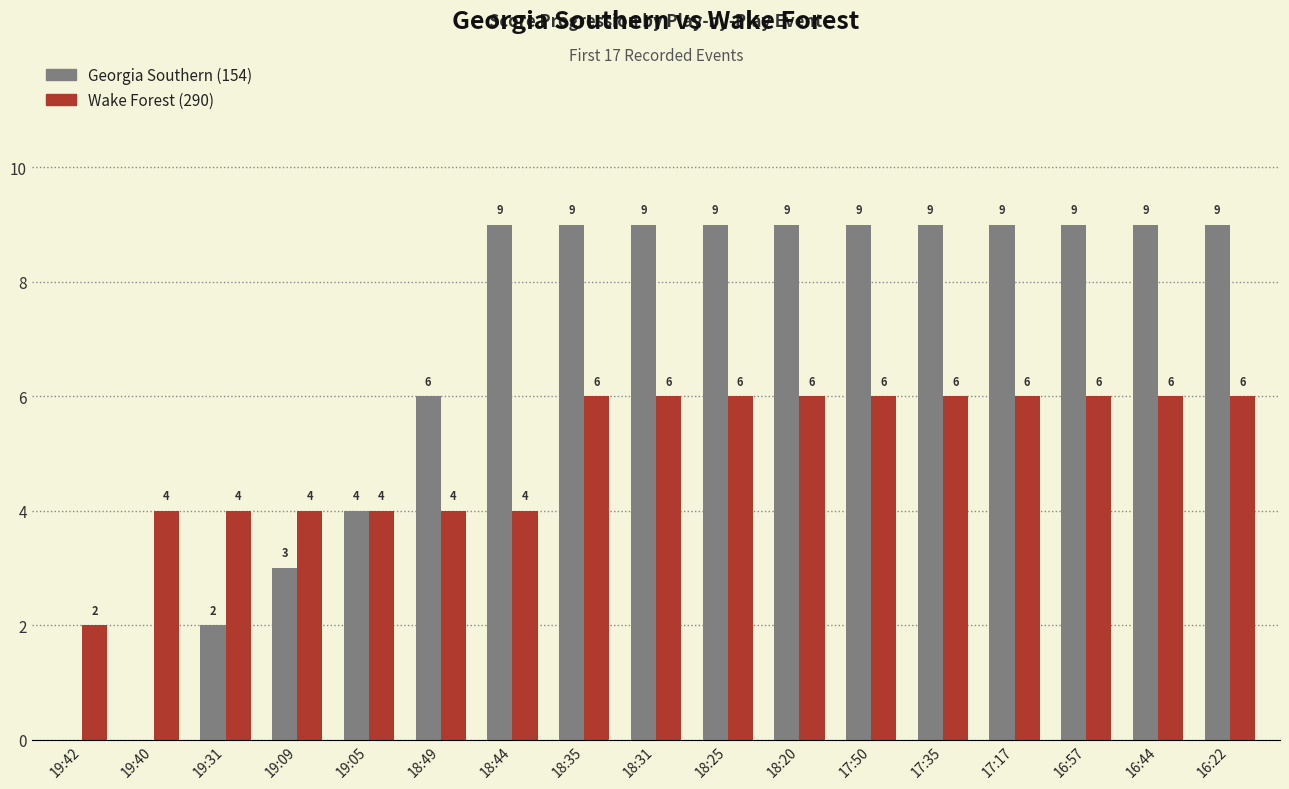

Reading left to right, what are all the values shown in this chart?

Georgia Southern (154): 19:42=0	19:40=0	19:31=2	19:09=3	19:05=4	18:49=6	18:44=9	18:35=9	18:31=9	18:25=9	18:20=9	17:50=9	17:35=9	17:17=9	16:57=9	16:44=9	16:22=9
Wake Forest (290): 19:42=2	19:40=4	19:31=4	19:09=4	19:05=4	18:49=4	18:44=4	18:35=6	18:31=6	18:25=6	18:20=6	17:50=6	17:35=6	17:17=6	16:57=6	16:44=6	16:22=6